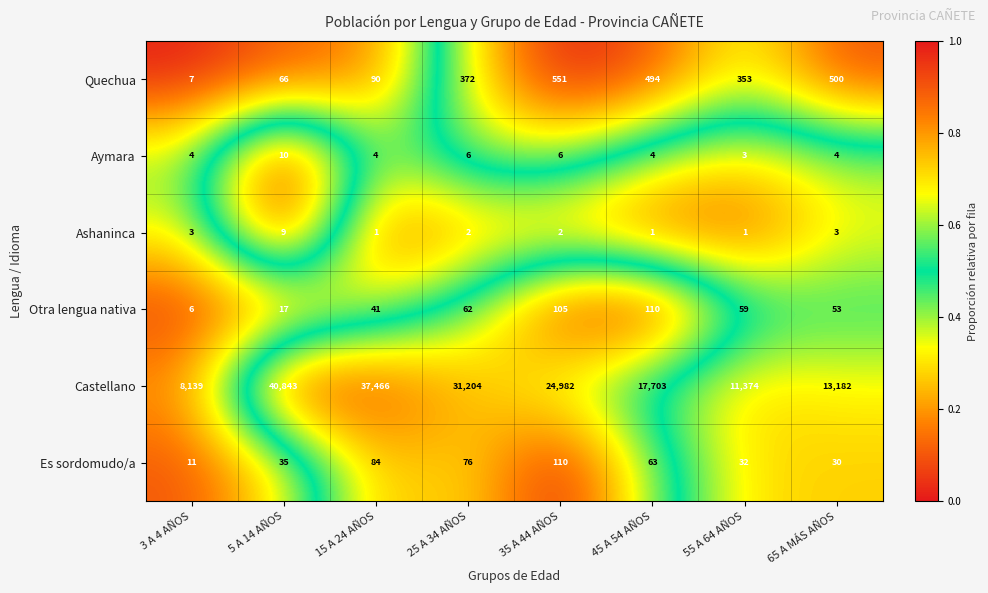

What is the difference between the maximum and second lowest values in the Quechua series?

485